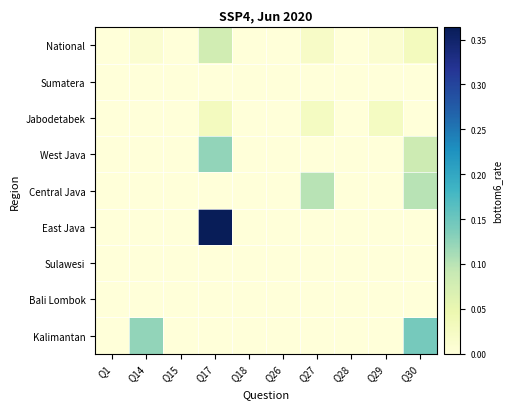

At which category does the chart reach its minimum across all series?

Q1